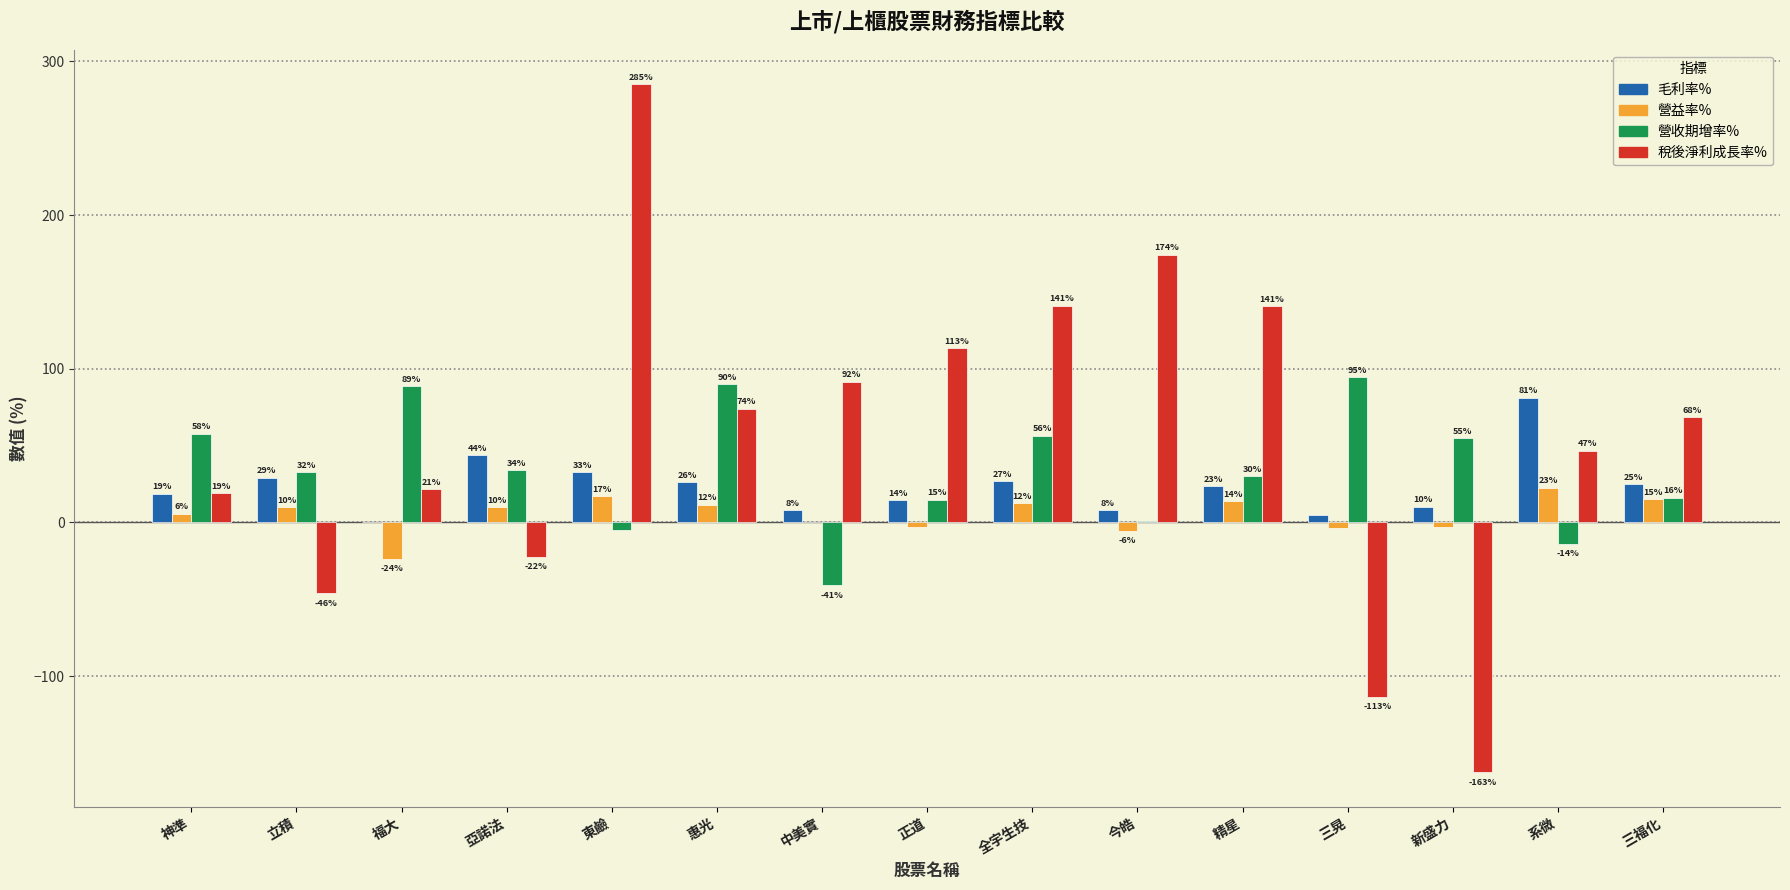

Between 亞諾法 and 正道, which series saw the biggest shift?

稅後淨利成長率%